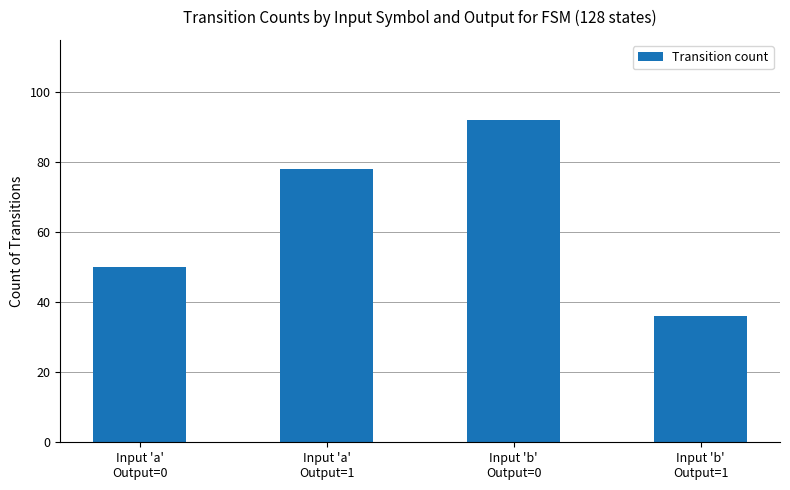

What is the label of the 4th bar from the right?

Input 'a'
Output=0